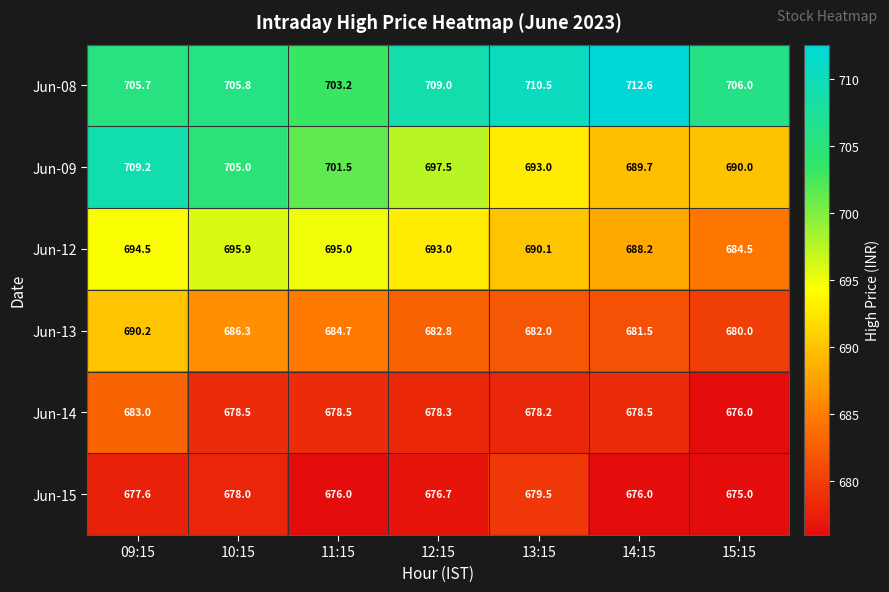

What is the difference between the Jun-15 values at 10:15 and 14:15?

2.0